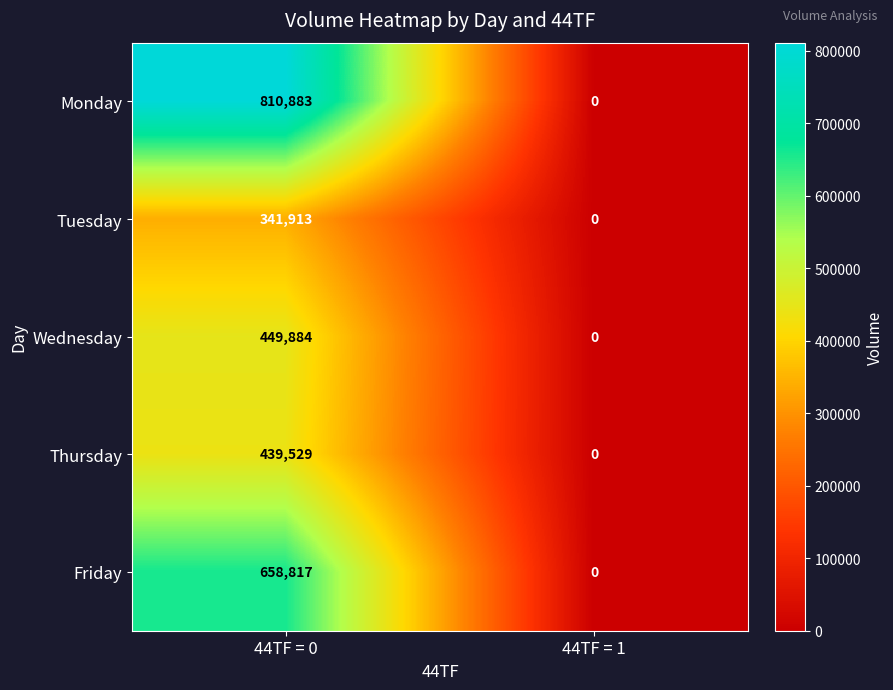

At how many categories does at least one series exceed 624012?

1